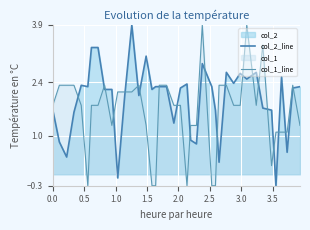

After their last crossing, which series has the higher values: col_1_line or col_2_line?

col_2_line